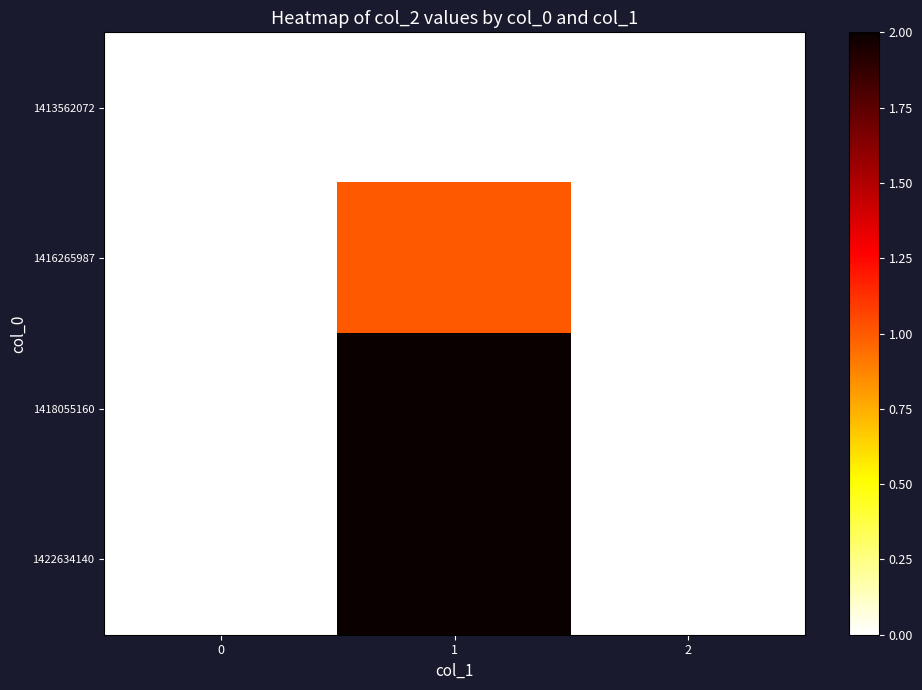

Reading left to right, transcribe all the data shown in this chart.

1413562072: 0=0	1=0	2=0
1416265987: 0=0	1=1	2=0
1418055160: 0=0	1=2	2=0
1422634140: 0=0	1=2	2=0